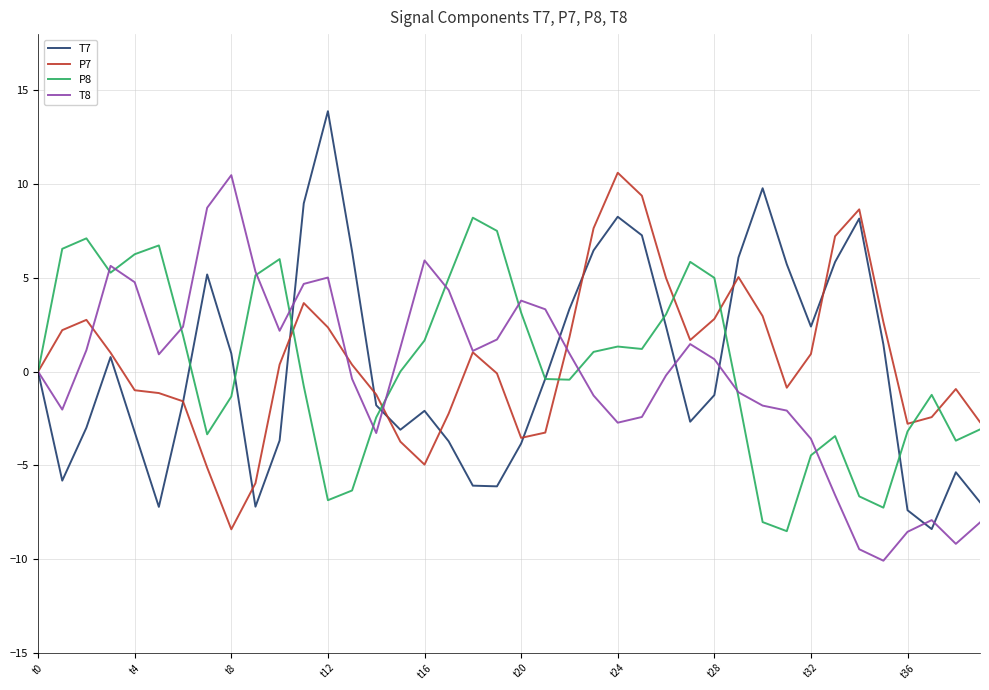

What is the highest value of the T8 series?

10.5